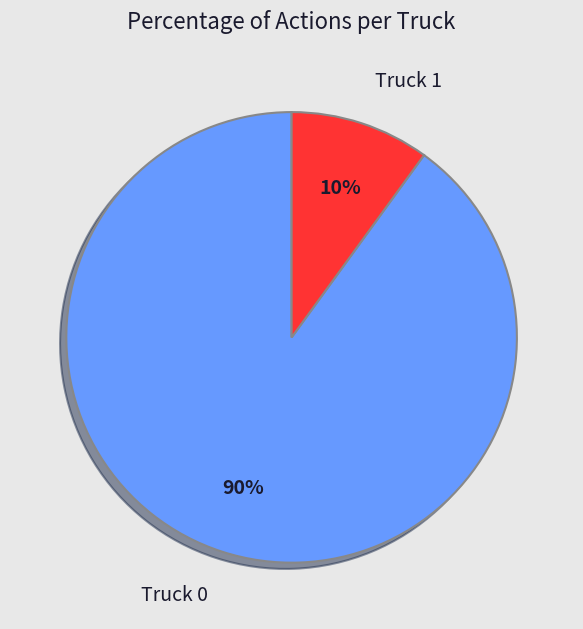

Do Truck 0 and Truck 1 together represent more than half of the pie?

Yes